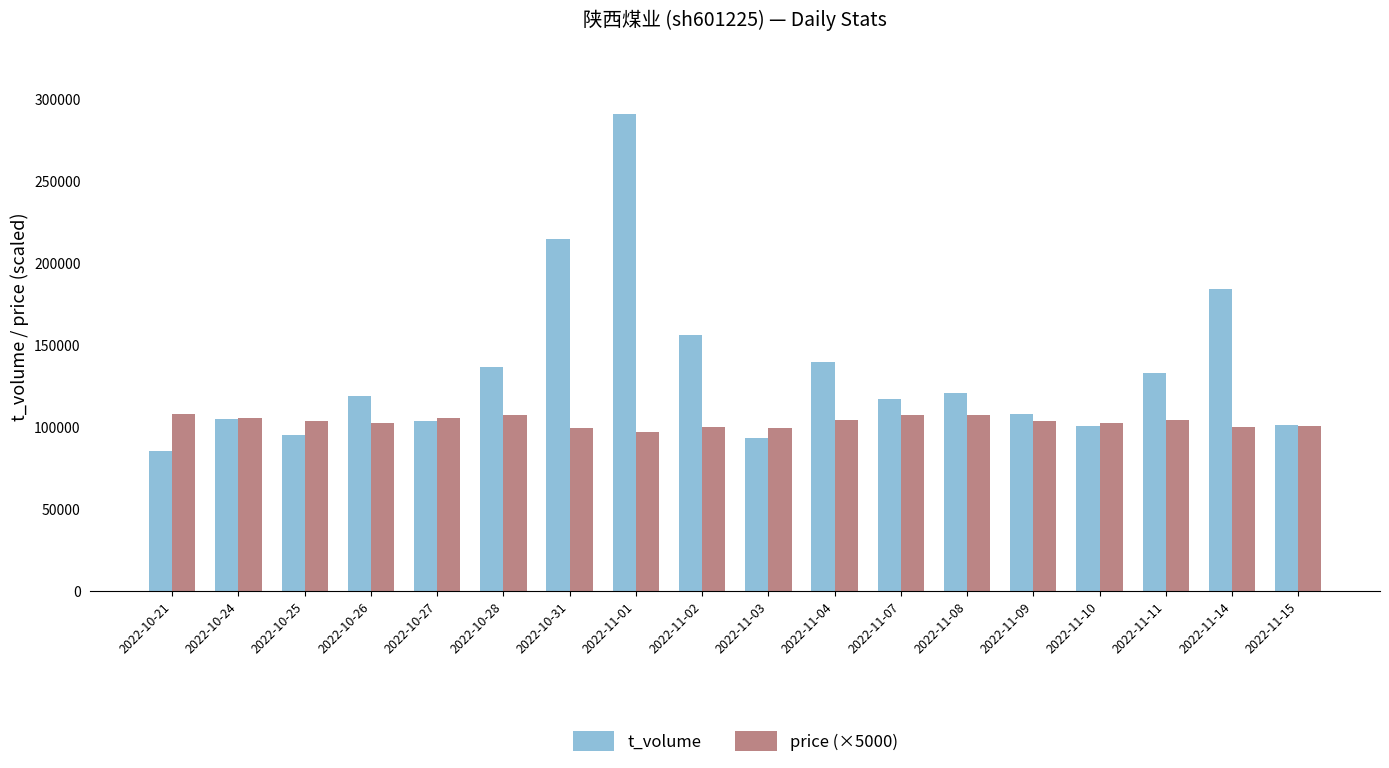

Which series has the largest total across all categories?

t_volume